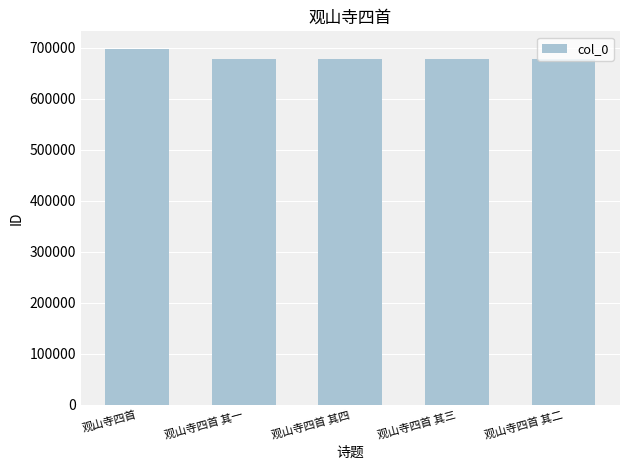

Which has a higher value, 观山寺四首 or 观山寺四首 其三?

观山寺四首